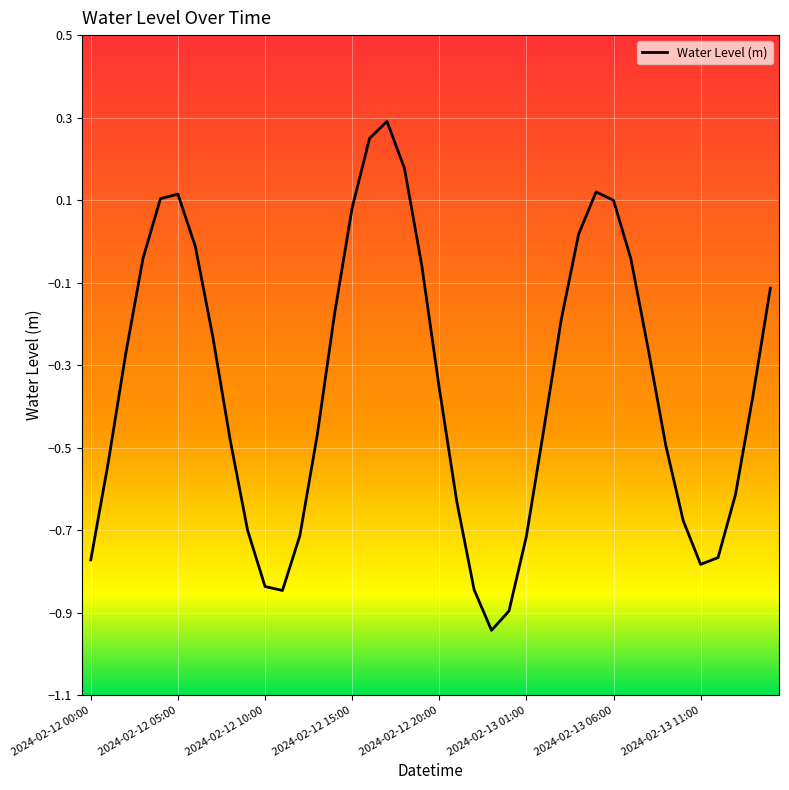

How many interior local peaks (higher than both neighbors) does the data have?

3